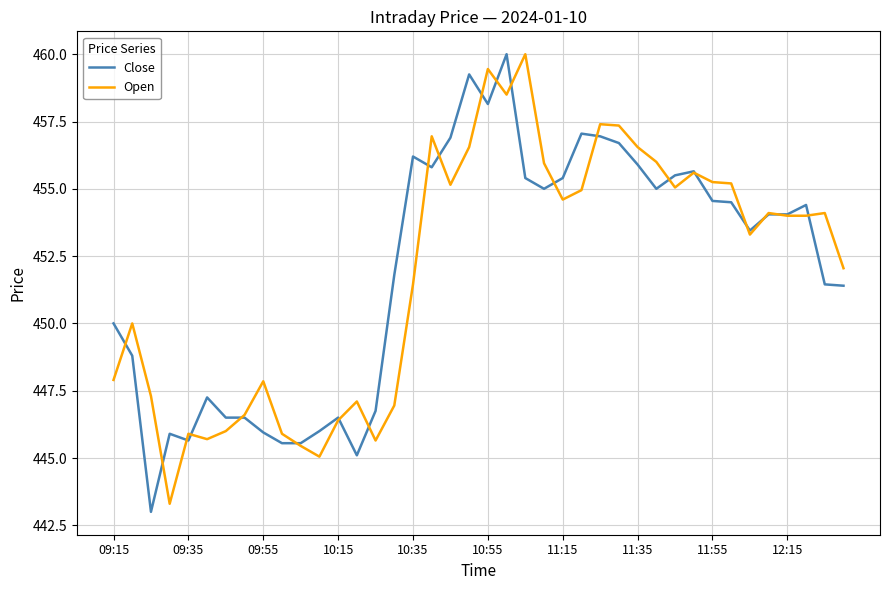

What is the lowest value of the Open series?

443.3